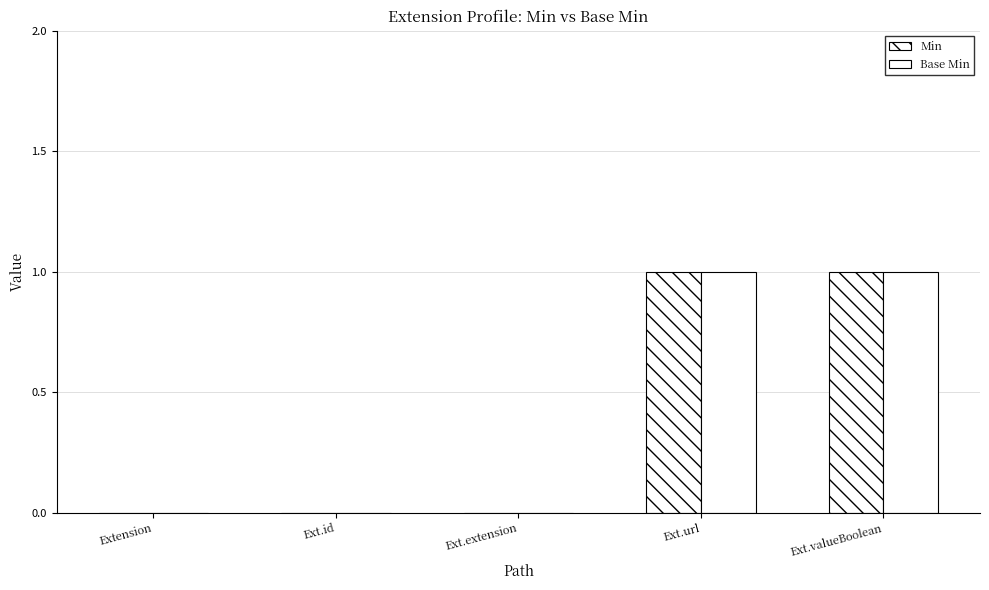

How many series are shown in this chart?

2